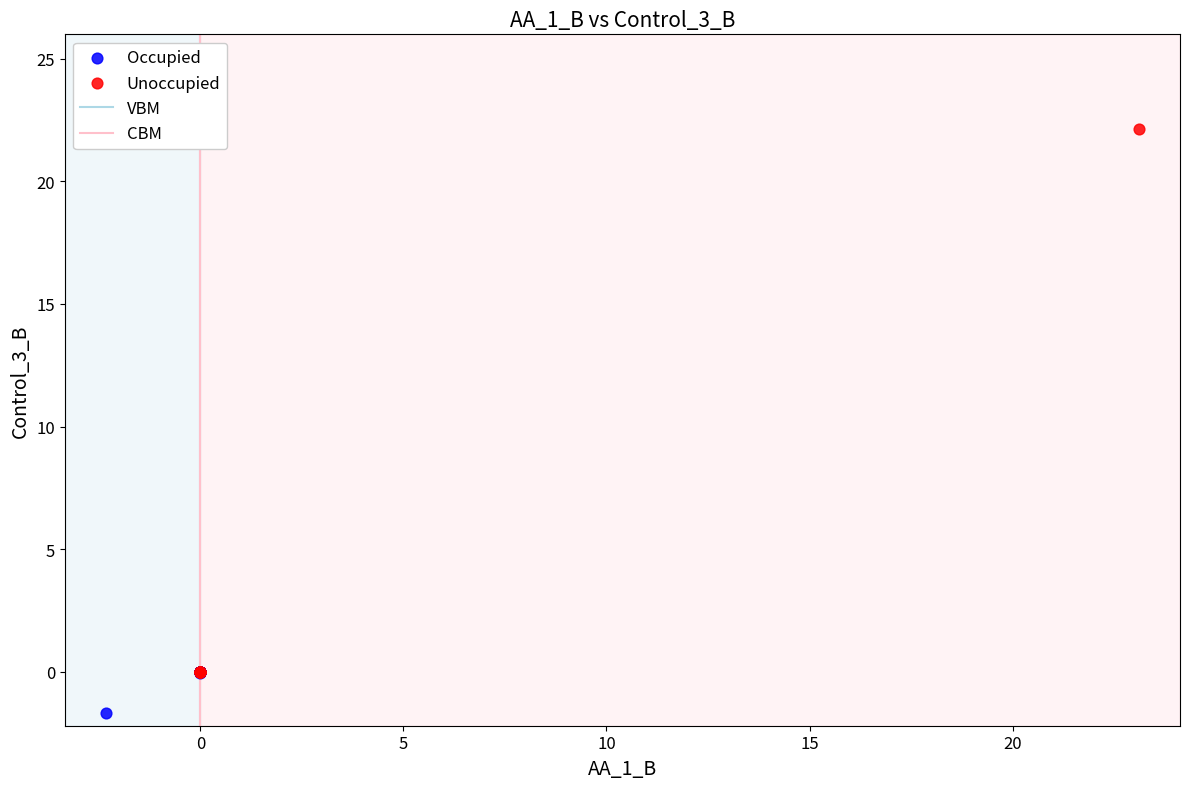

Which series has the largest Y range (max minus min)?

Unoccupied